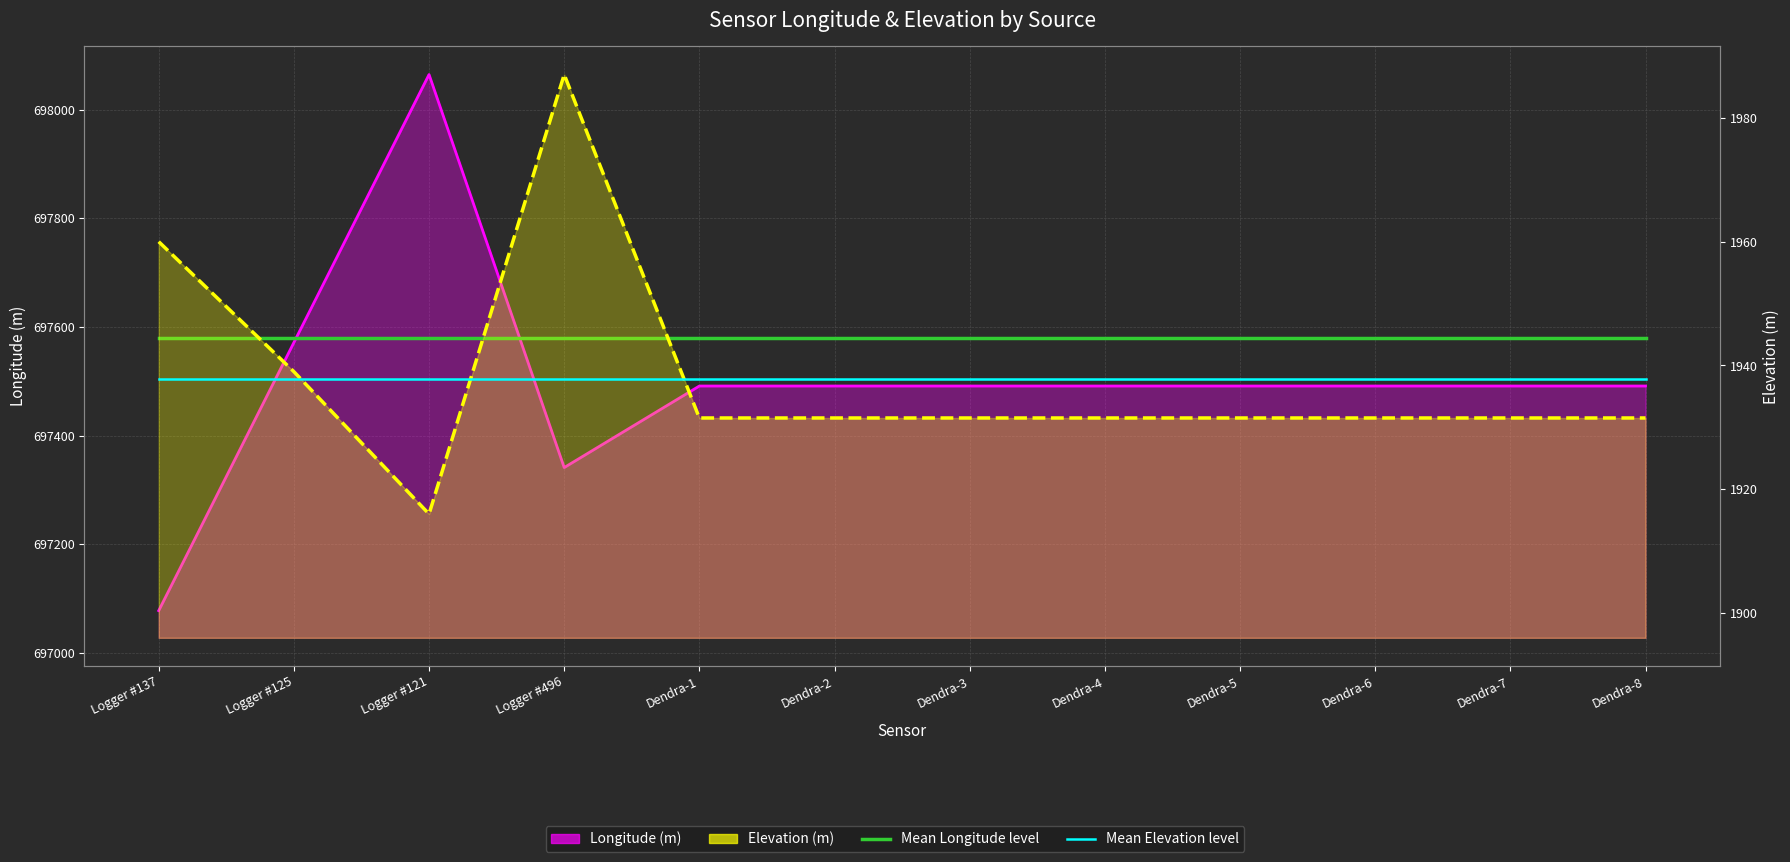

The Longitude (m) series shows 983408.6 at Logger #125. True or false?

False